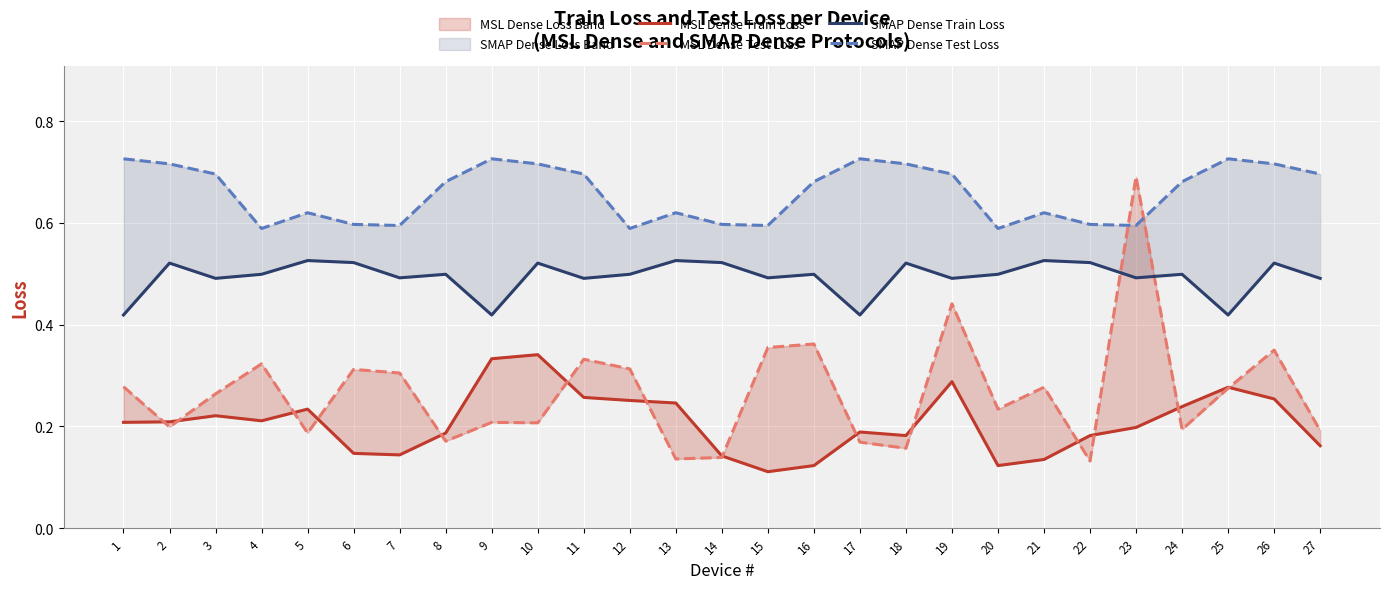

What is the difference between the second highest and second lowest values in the SMAP Dense Test Loss series?

0.1